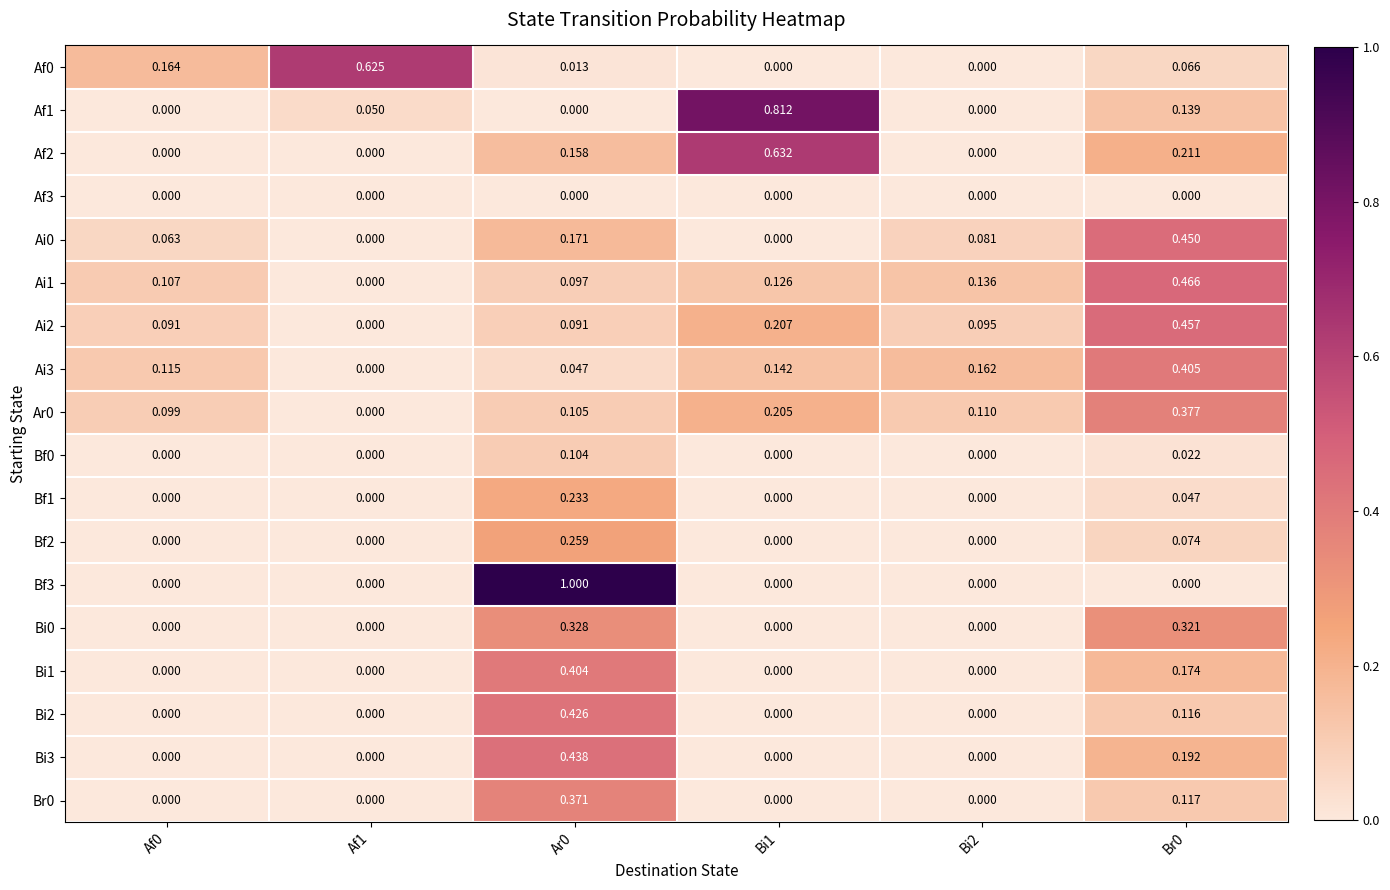

Is the value of Bf2 at Ar0 greater than the value of Ar0 at Bi1?

Yes